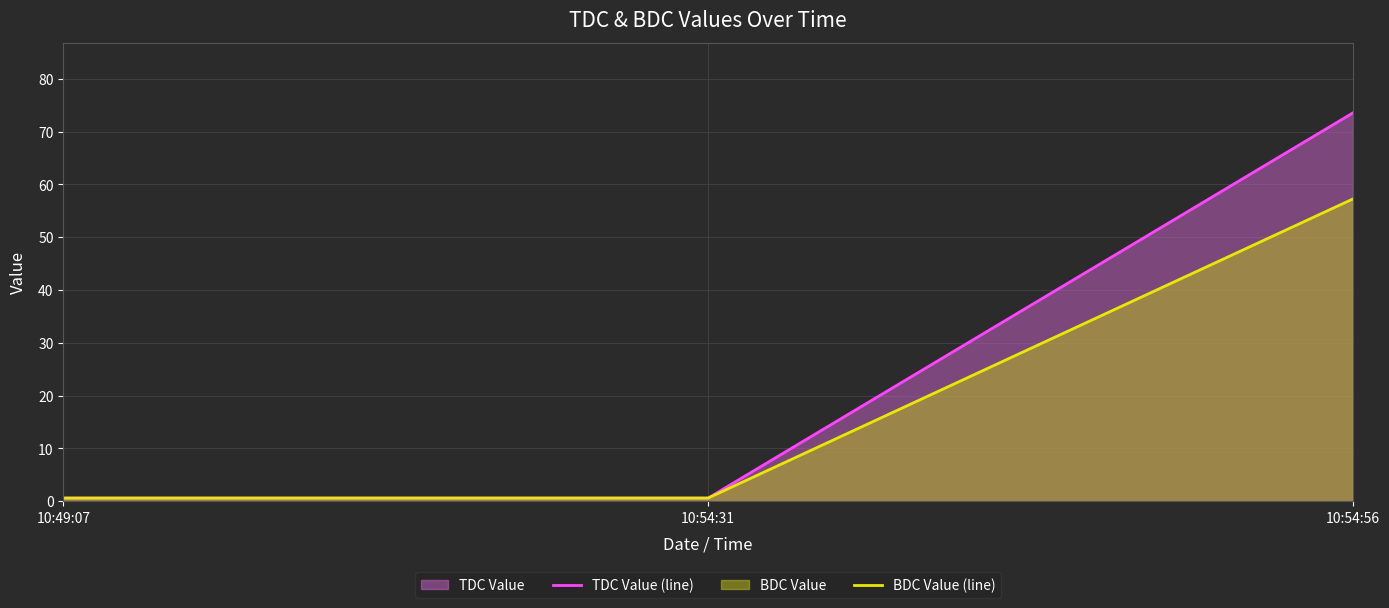

At which category is the sum across all series the highest?

10:54:56